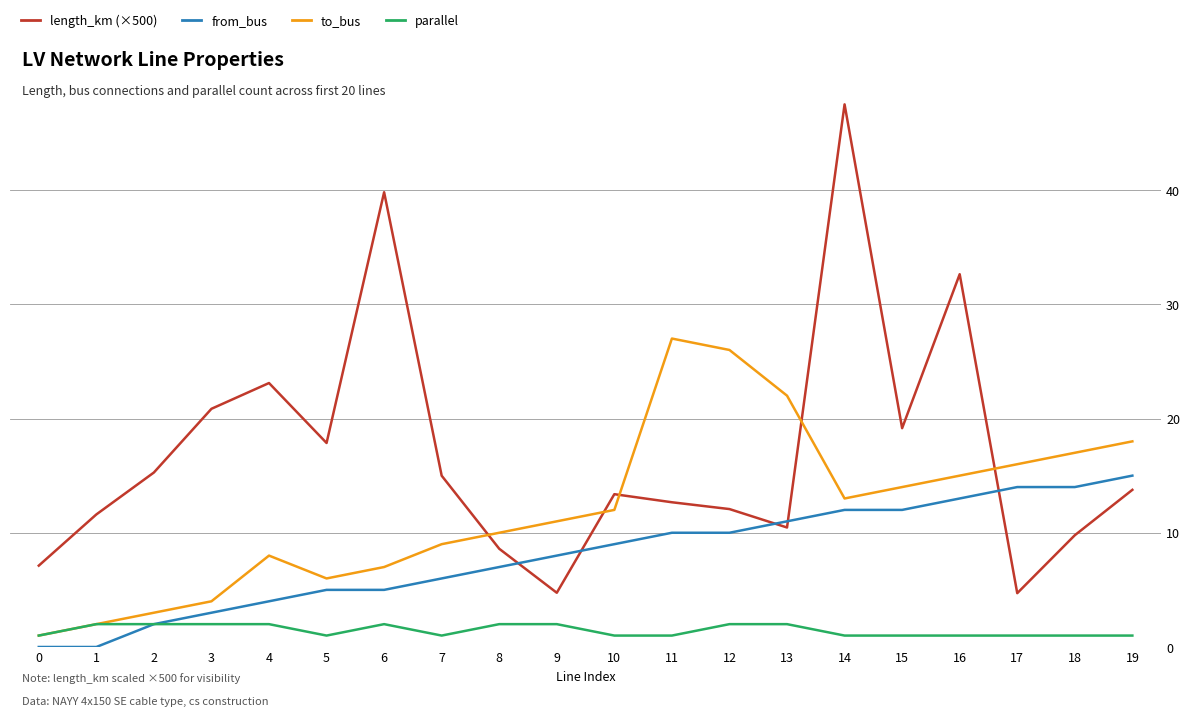

Reading left to right, what are all the values shown in this chart?

length_km (×500): 0=7.1	1=11.6	2=15.3	3=20.9	4=23.1	5=17.9	6=39.8	7=15.0	8=8.6	9=4.7	10=13.4	11=12.7	12=12.1	13=10.5	14=47.5	15=19.2	16=32.6	17=4.7	18=9.8	19=13.8
from_bus: 0=0.0	1=0.0	2=2.0	3=3.0	4=4.0	5=5.0	6=5.0	7=6.0	8=7.0	9=8.0	10=9.0	11=10.0	12=10.0	13=11.0	14=12.0	15=12.0	16=13.0	17=14.0	18=14.0	19=15.0
to_bus: 0=1.0	1=2.0	2=3.0	3=4.0	4=8.0	5=6.0	6=7.0	7=9.0	8=10.0	9=11.0	10=12.0	11=27.0	12=26.0	13=22.0	14=13.0	15=14.0	16=15.0	17=16.0	18=17.0	19=18.0
parallel: 0=1.0	1=2.0	2=2.0	3=2.0	4=2.0	5=1.0	6=2.0	7=1.0	8=2.0	9=2.0	10=1.0	11=1.0	12=2.0	13=2.0	14=1.0	15=1.0	16=1.0	17=1.0	18=1.0	19=1.0